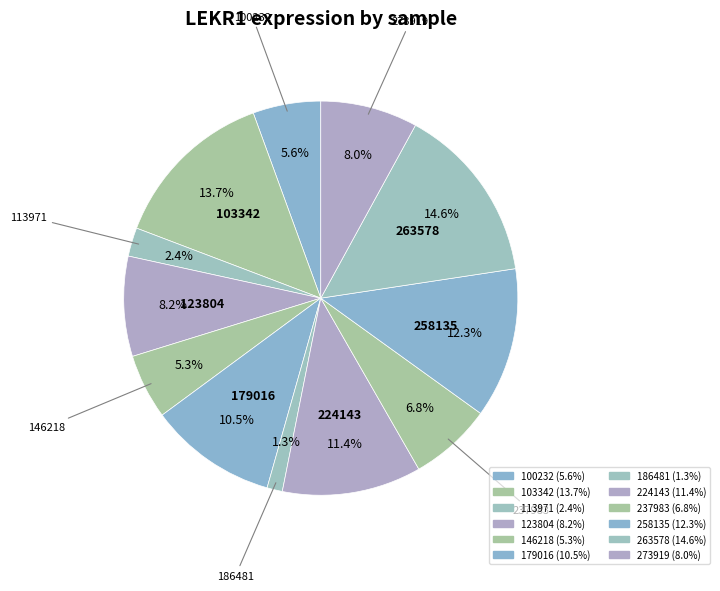

To the nearest percent, what is the average slice percentage?

8%